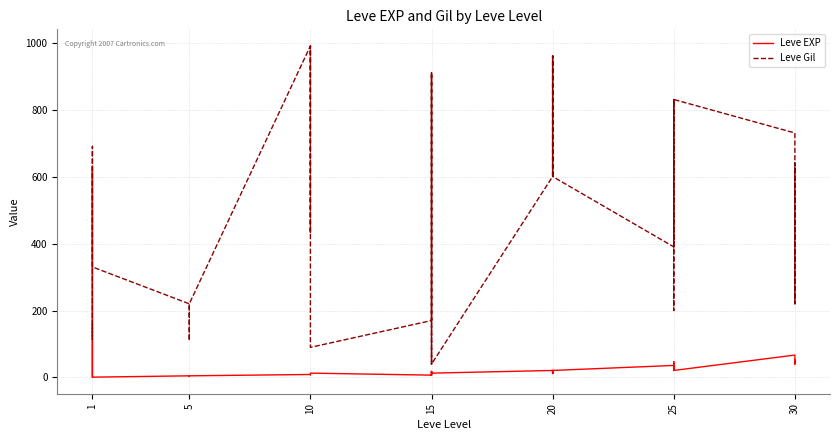

How many values in the Leve Gil series are below 430?

20